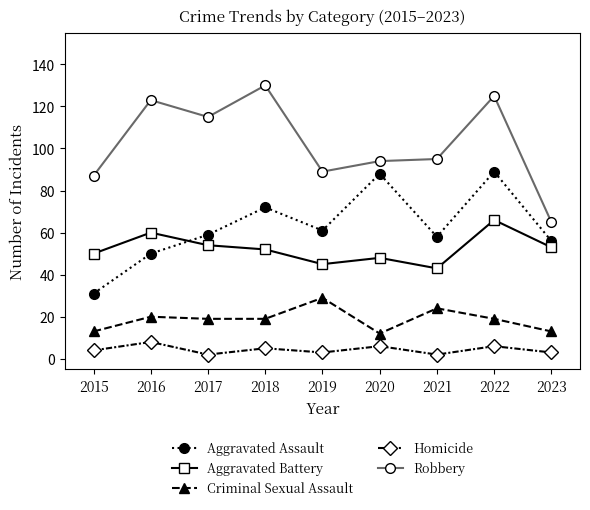

Does the chart display data point markers on the line(s)?

Yes